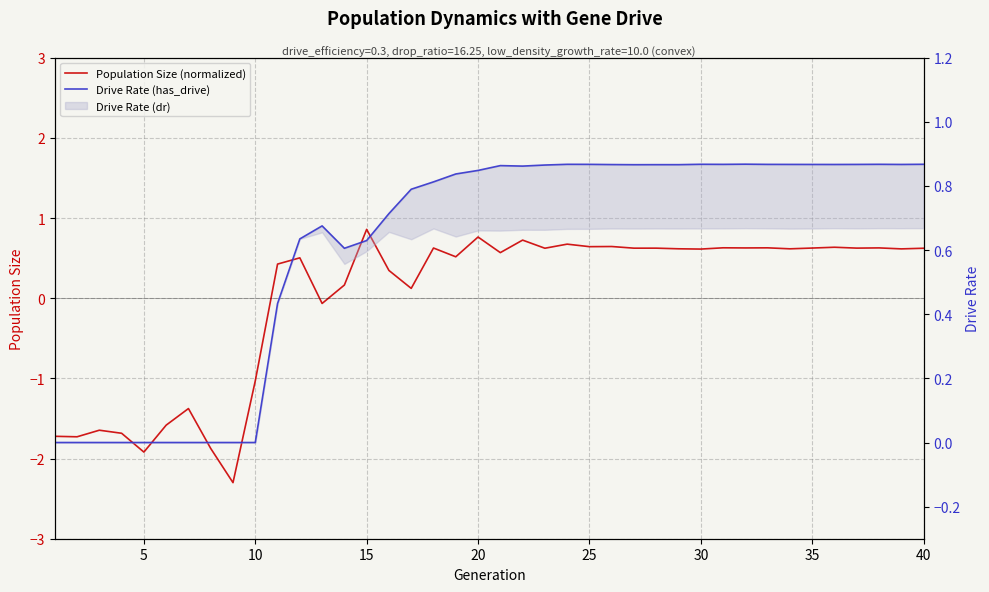

How many positive values does the Population Size (normalized) series have?

29